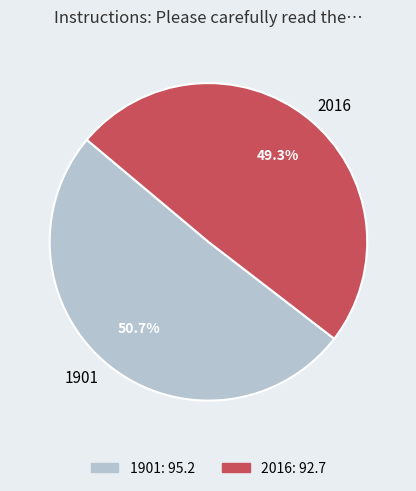

To the nearest percent, what percentage of the pie is 2016?

49%